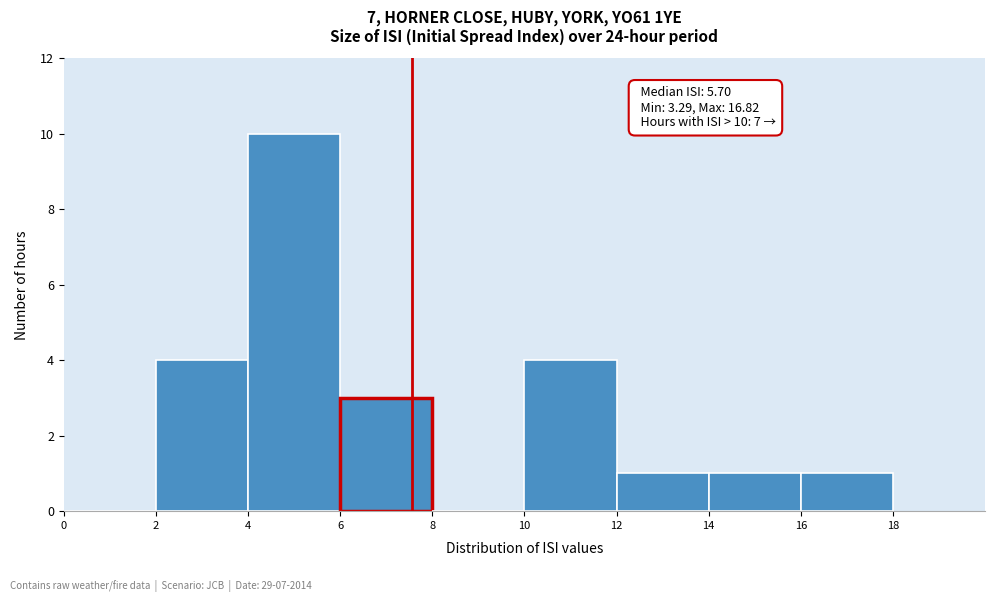

Over which range of the x-axis is the bar tallest?

4 to 6